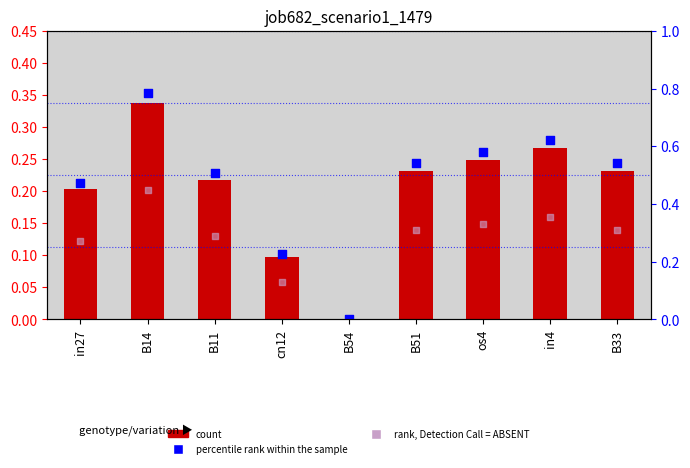

Which series has the widest spread of Y values?

percentile rank within the sample